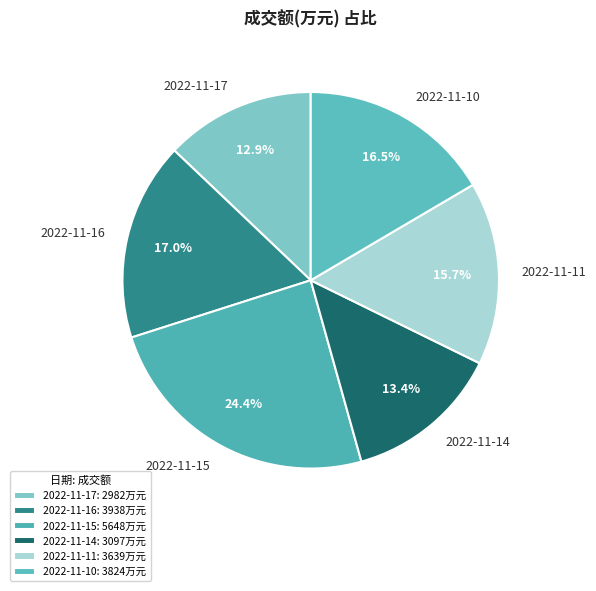

What percentage is the 2022-11-16 slice, to the nearest percent?

17%